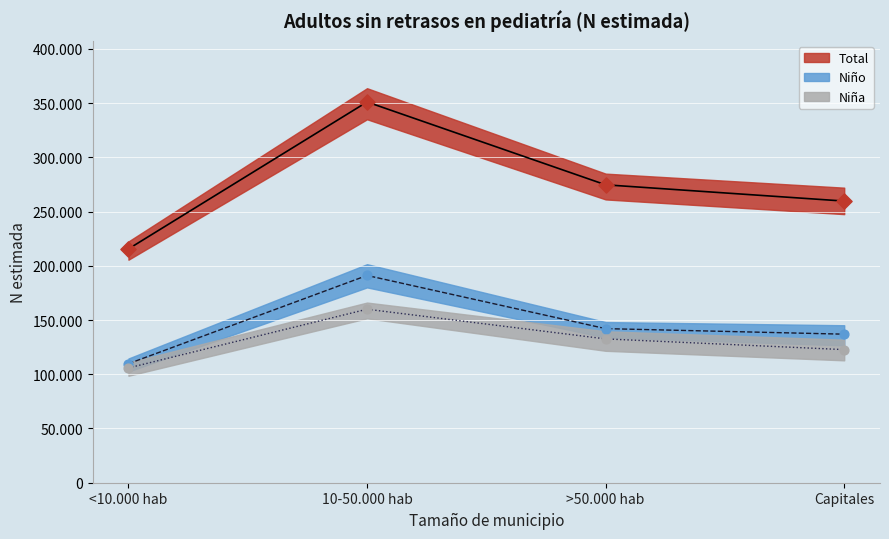

At how many categories does at least one series exceed 324969?

1